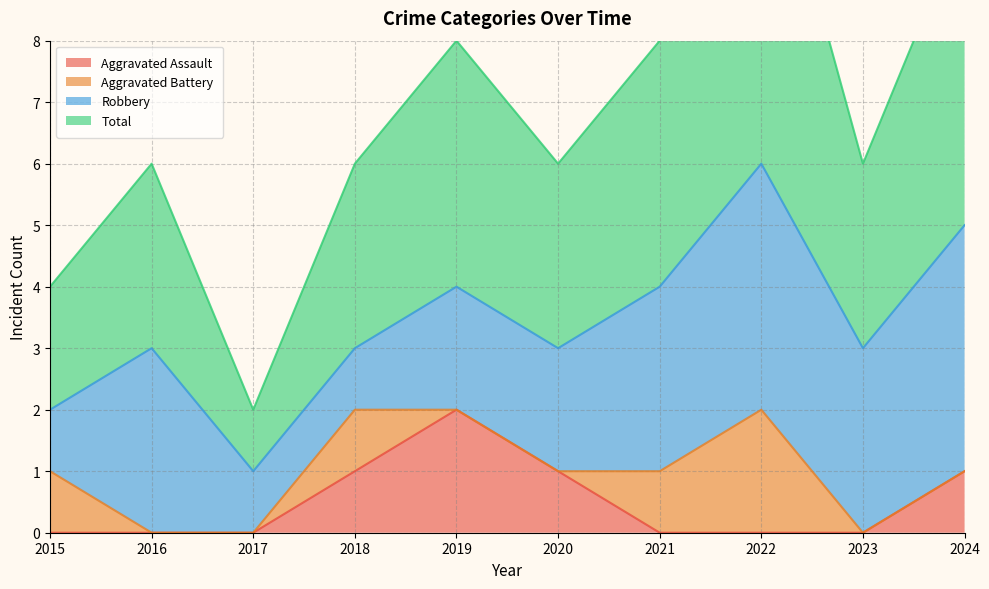

In Aggravated Assault, how many points are higher than both neighbors (excluding endpoints)?

1